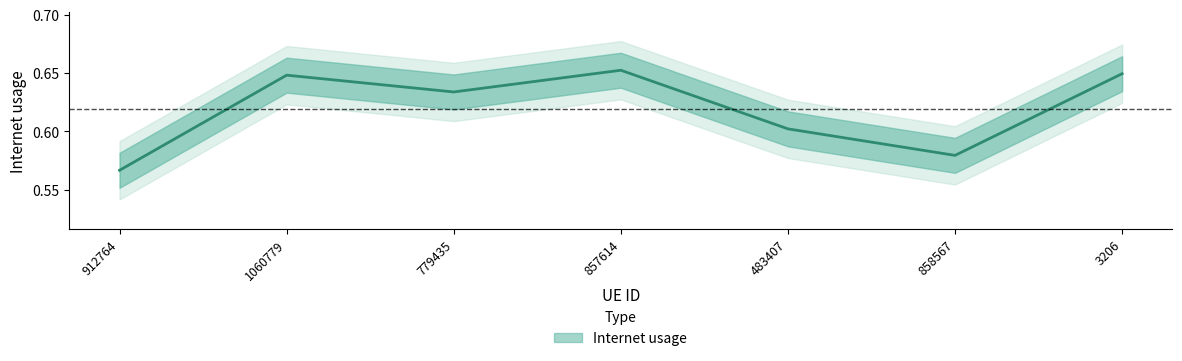

Between 857614 and 3206, which is larger?

857614